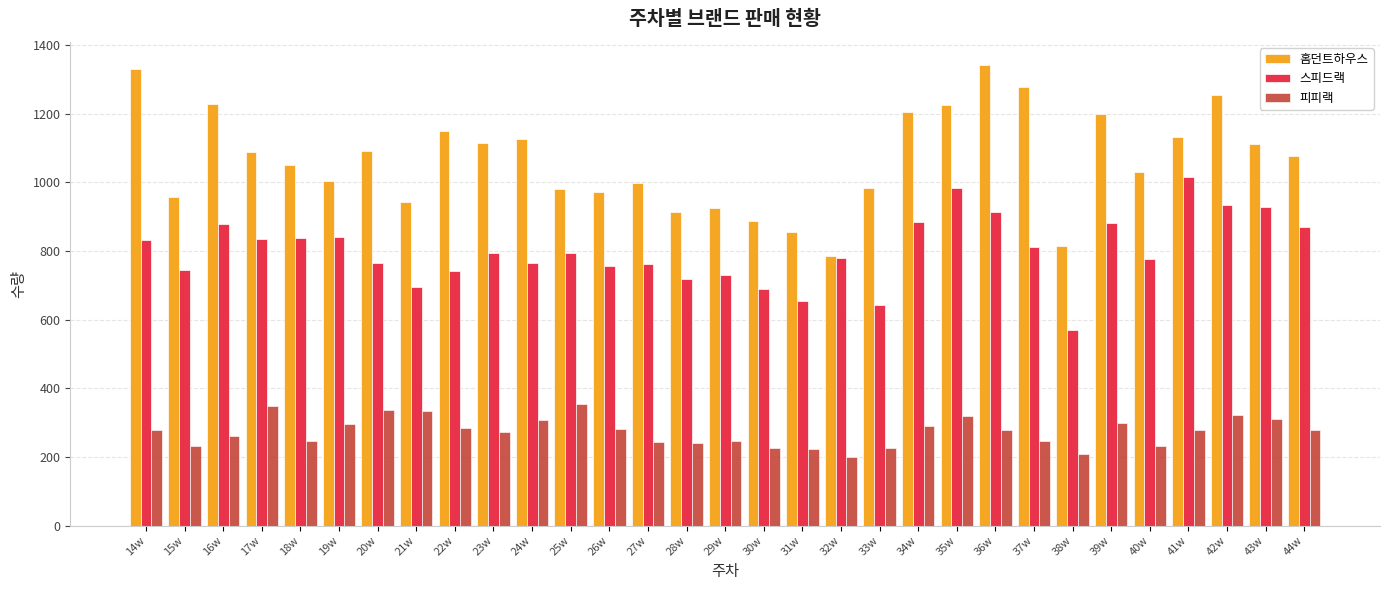

How many values in the 홈던트하우스 series are below 1077?

15